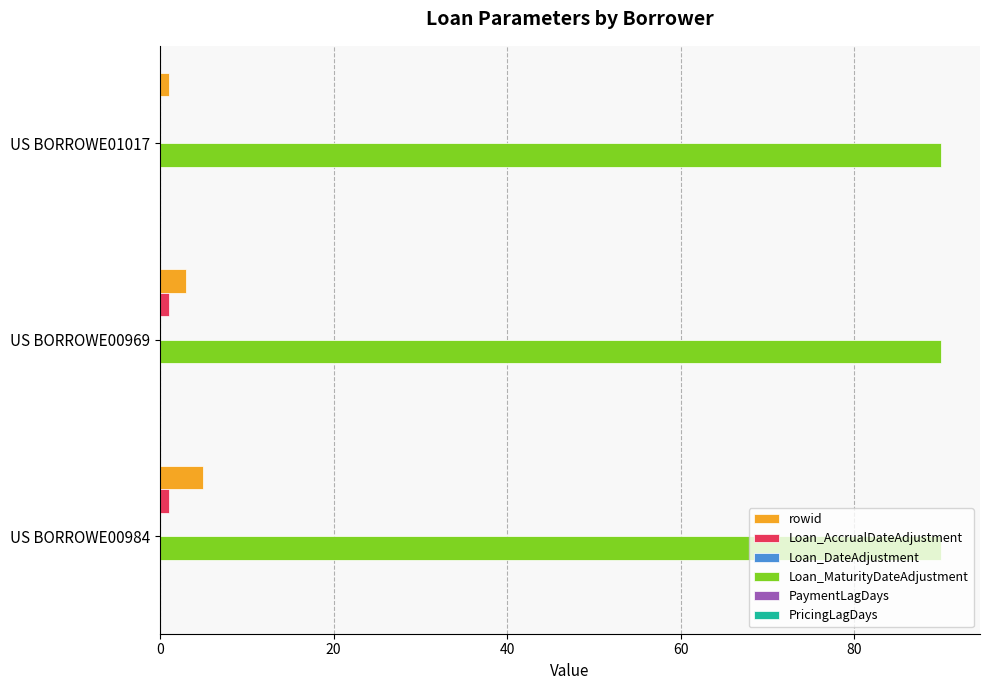

Count the rowid values in the range 1 to 5.

3